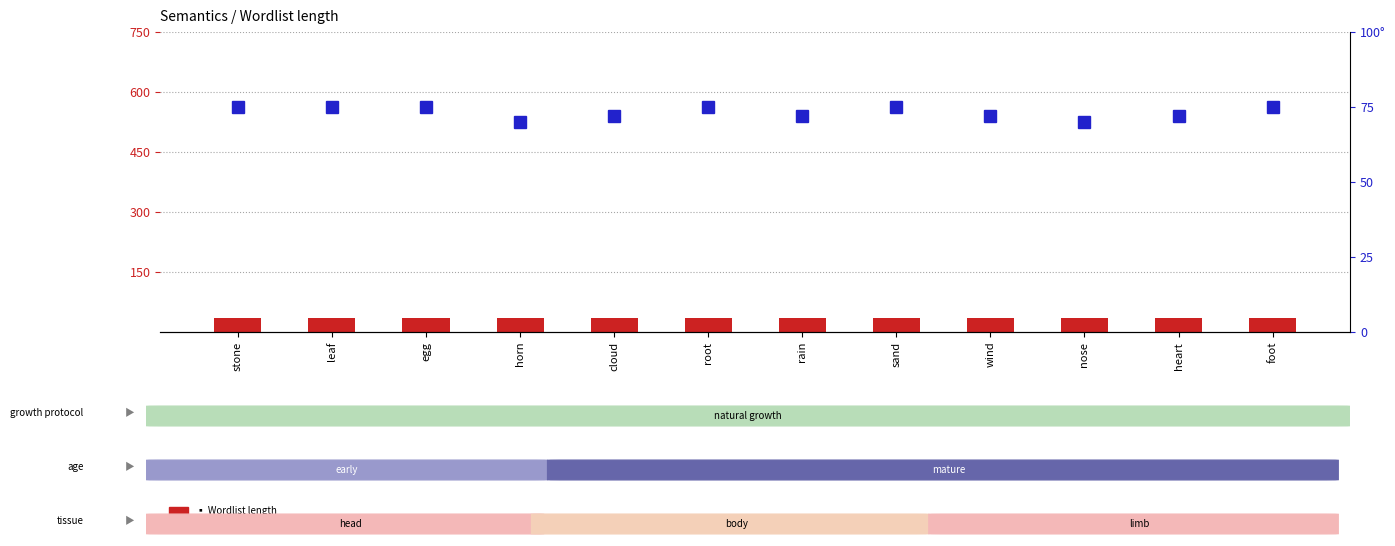

What is the total value across all series at nose?

104